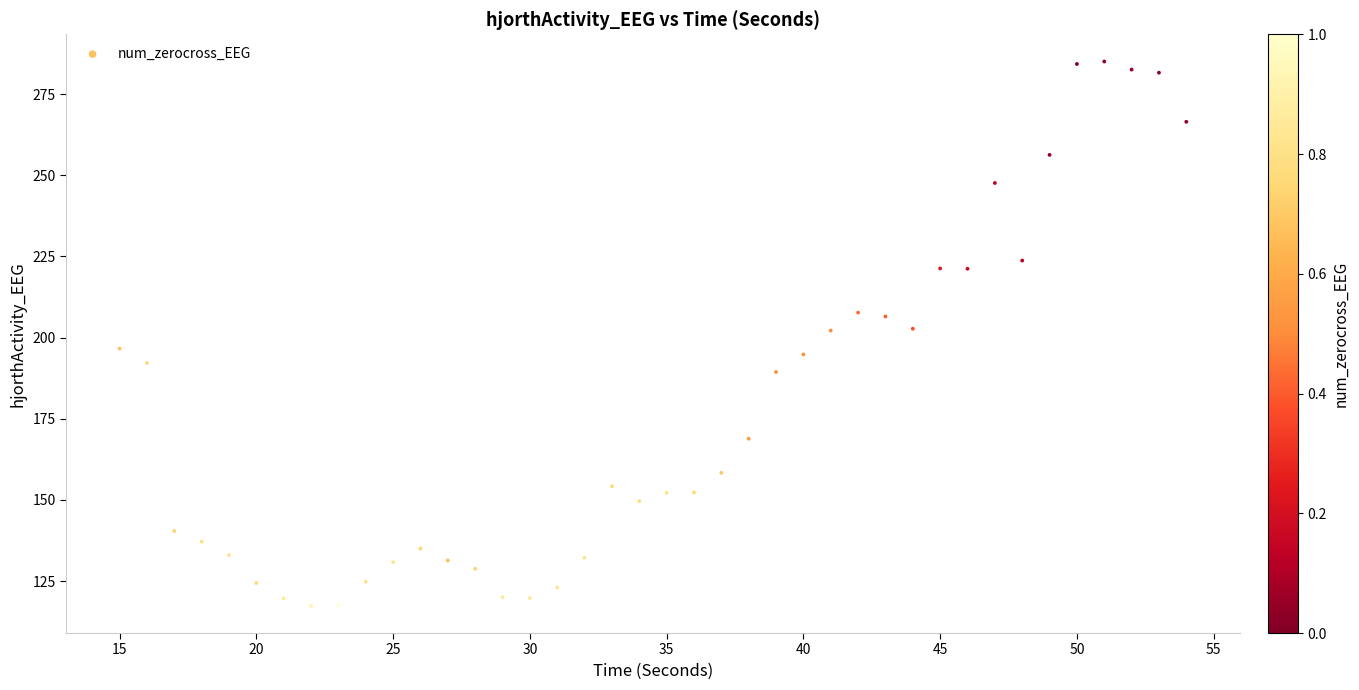

What is the range of X values (max minus min)?

39.0